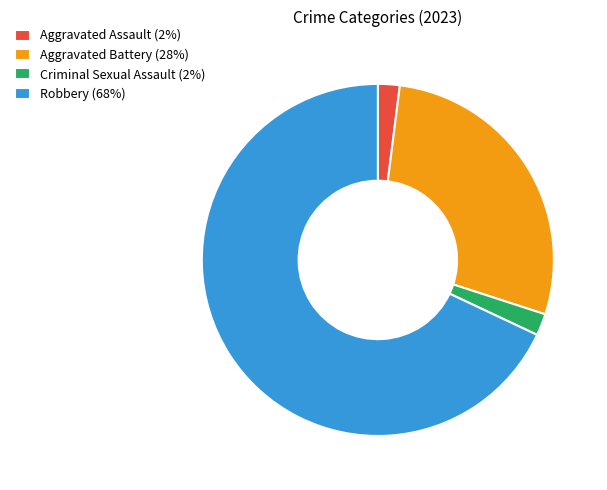

Do Robbery (68%) and Aggravated Assault (2%) together represent more than half of the pie?

Yes